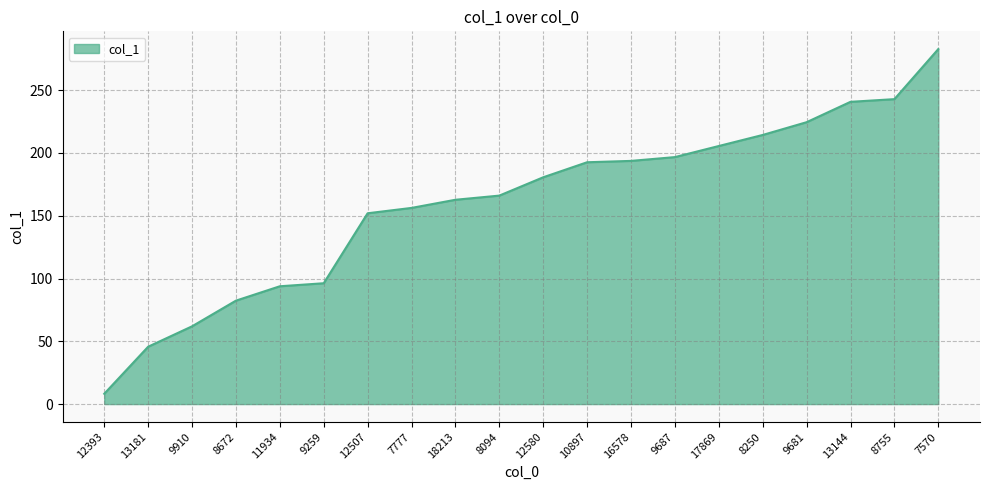

What position from the right is 9687?

7